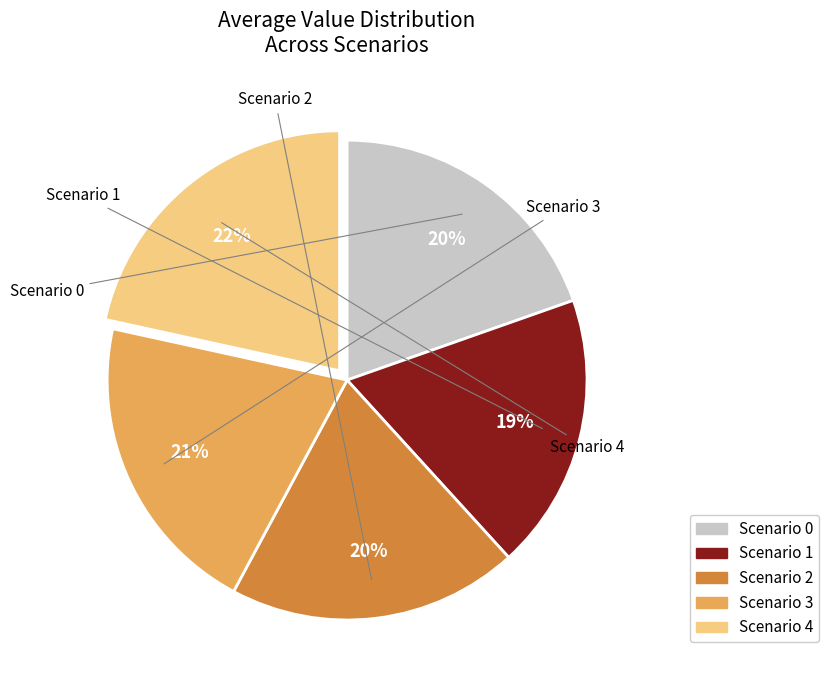

What is the change in value from Scenario 0 to Scenario 4?

+25.2